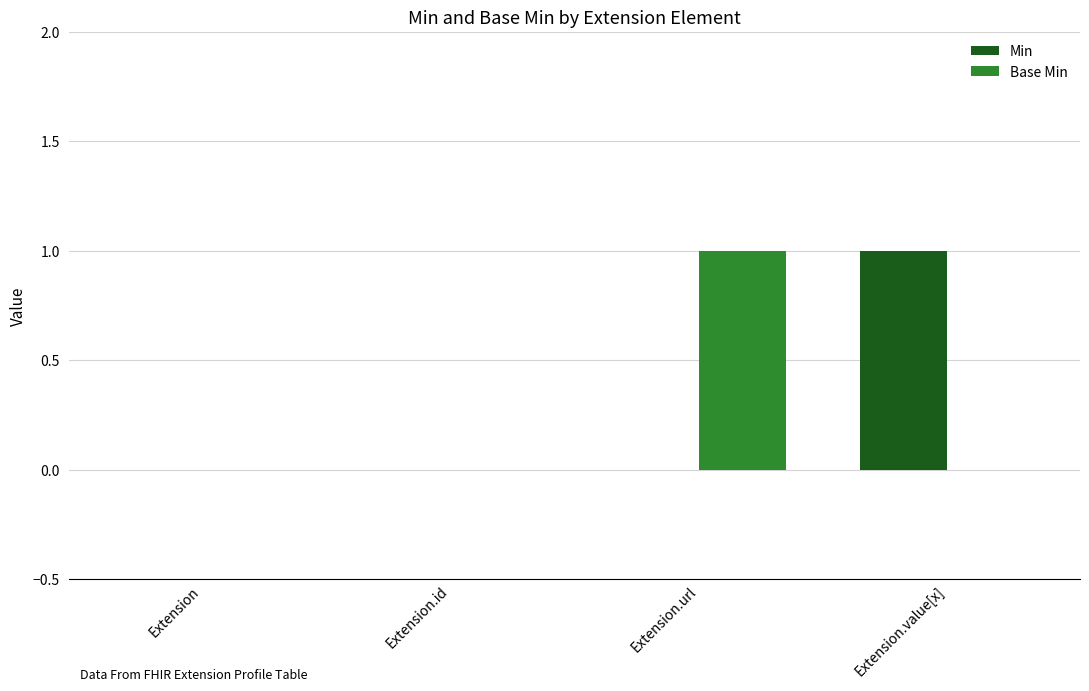

Which series changed the most between Extension.id and Extension.value[x]?

Min